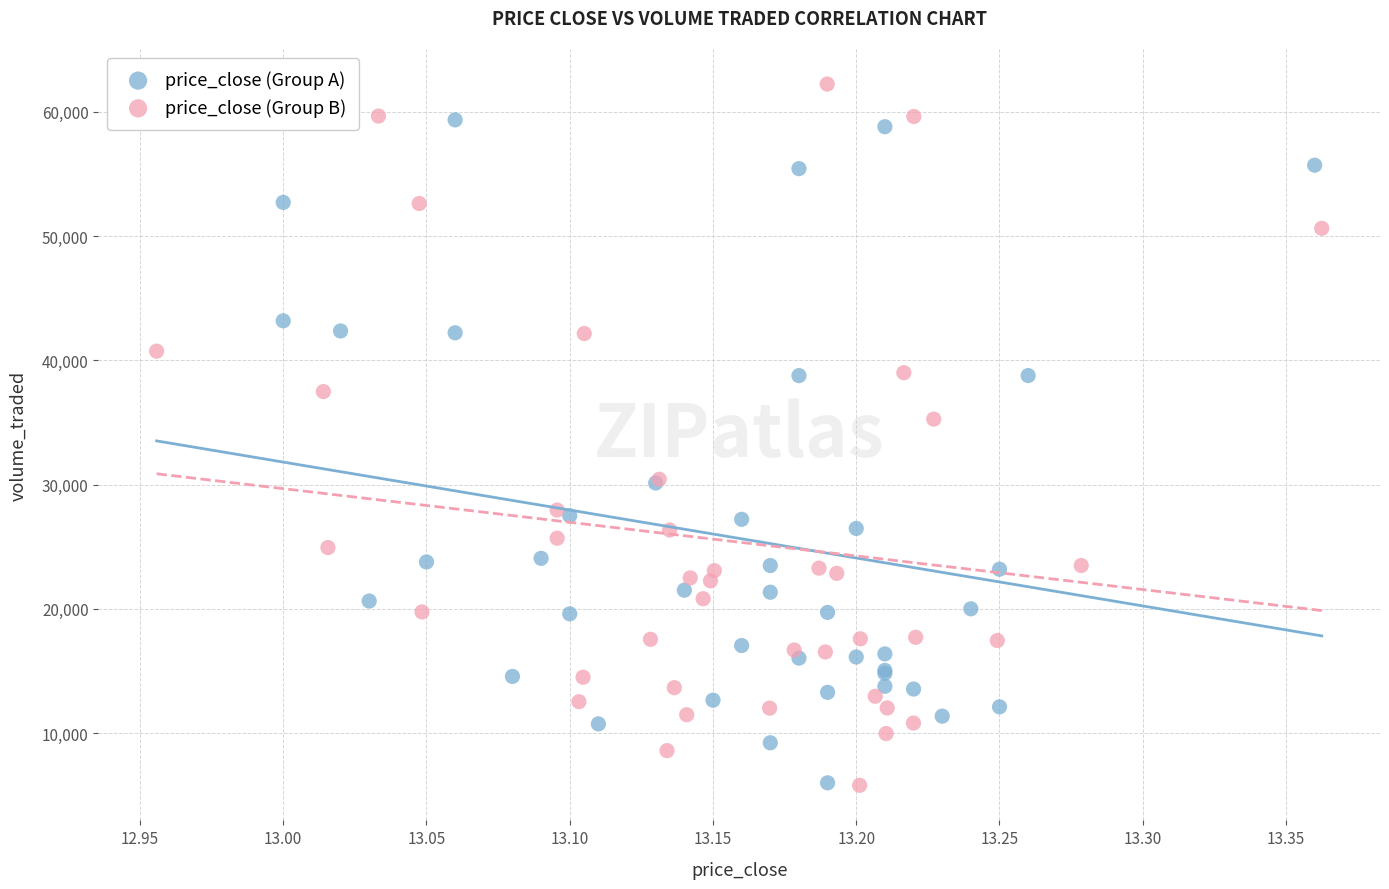

Which series has the largest Y range (max minus min)?

price_close (Group B)